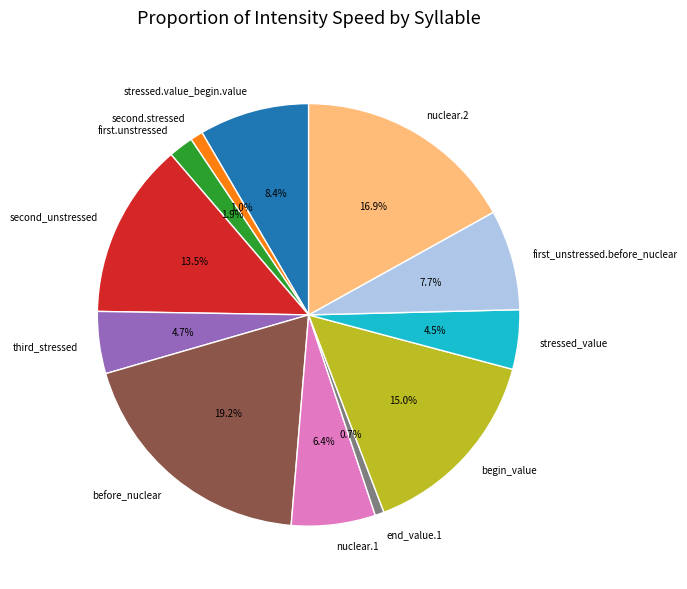

Count the number of slices in the pie.

12